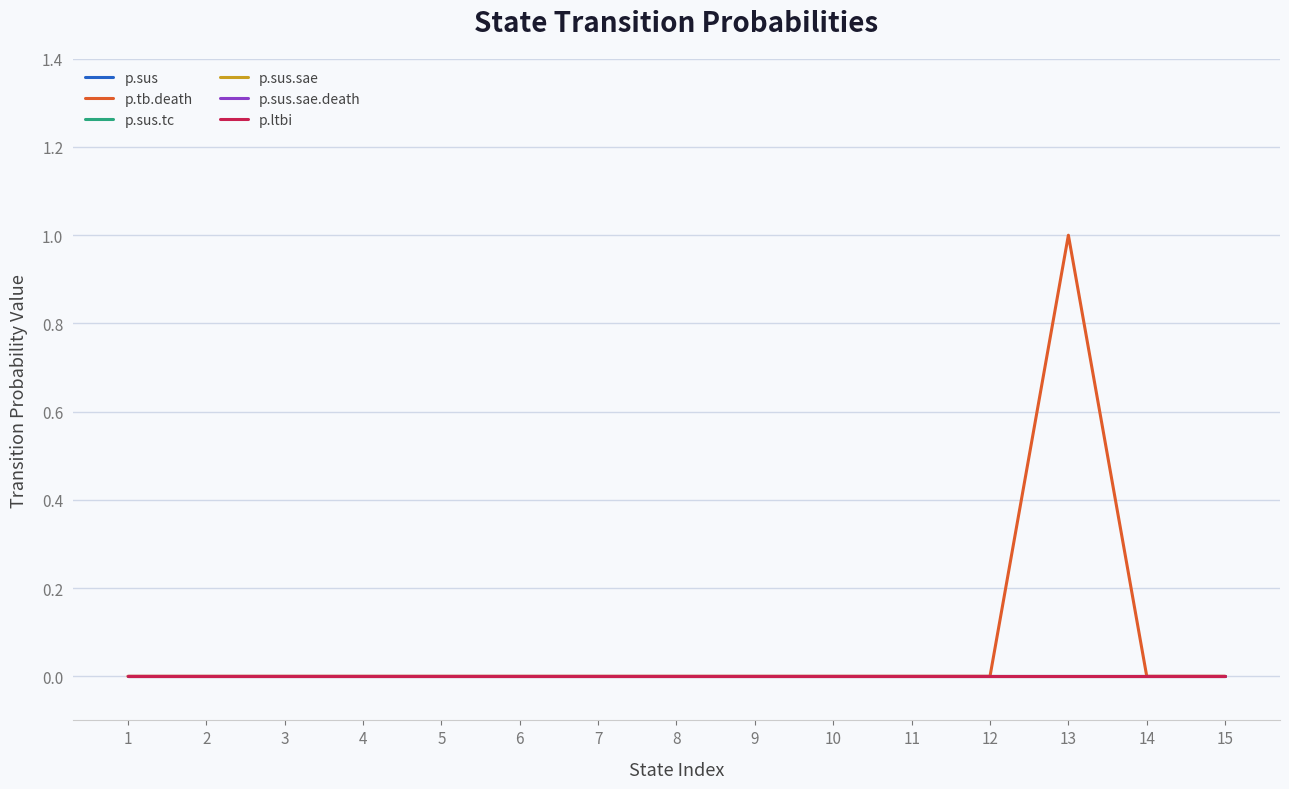

True or false: p.sus.sae.death and p.sus cross at least once.

False